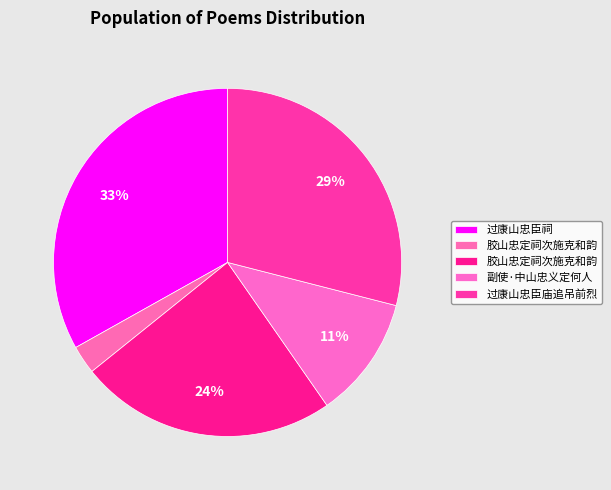

How many segments does this pie chart have?

5